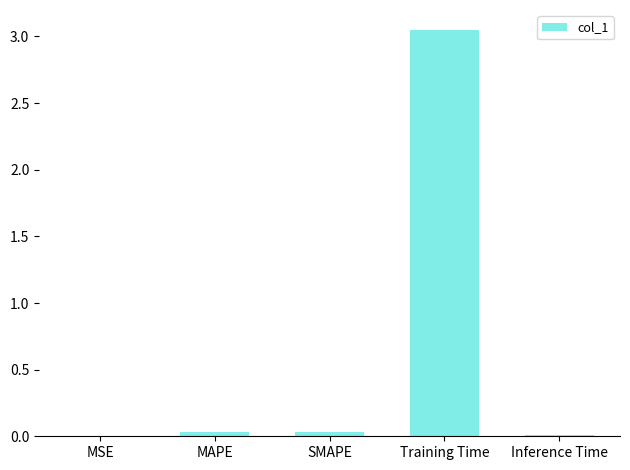

Are the bars horizontal?

No